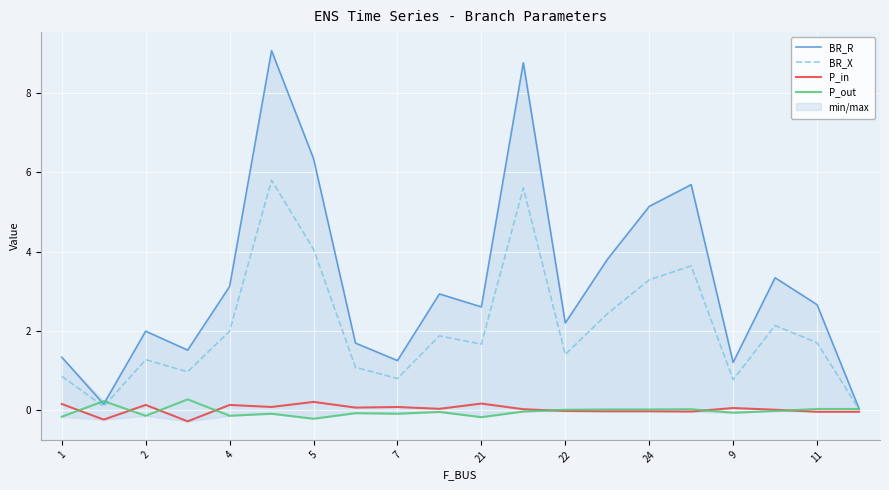

The value of P_out at 13 is 0.0. True or false?

True